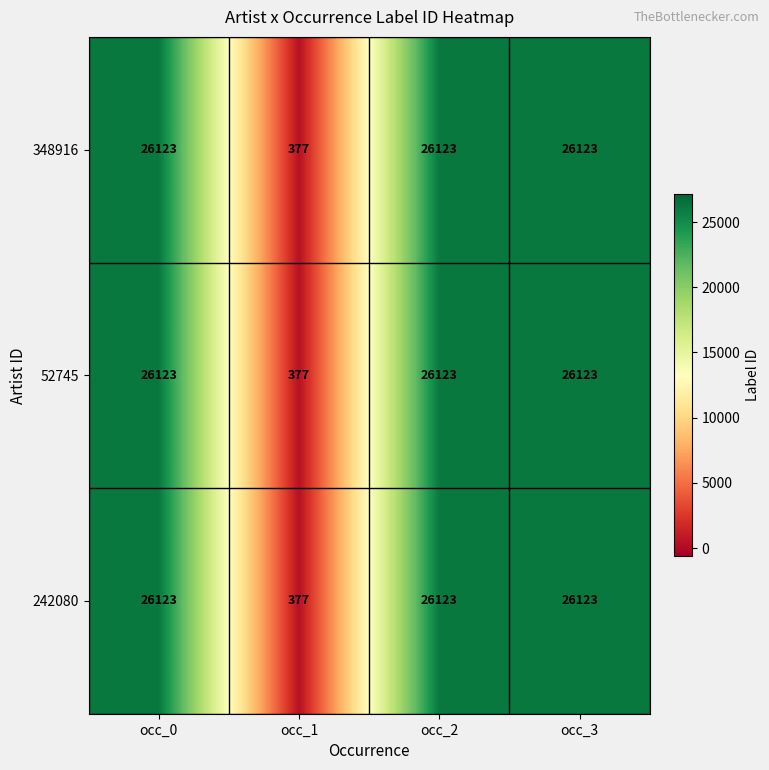

At how many categories does at least one series exceed 16184?

3